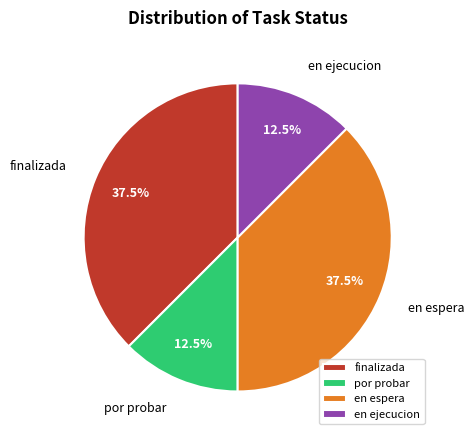

How many slices are in this pie chart?

4